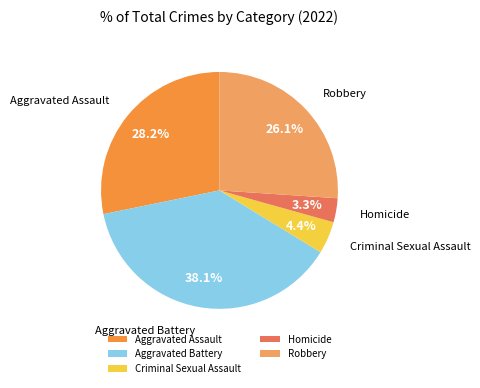

Approximately how many times larger is the value at Aggravated Assault compared to Criminal Sexual Assault?

6.4